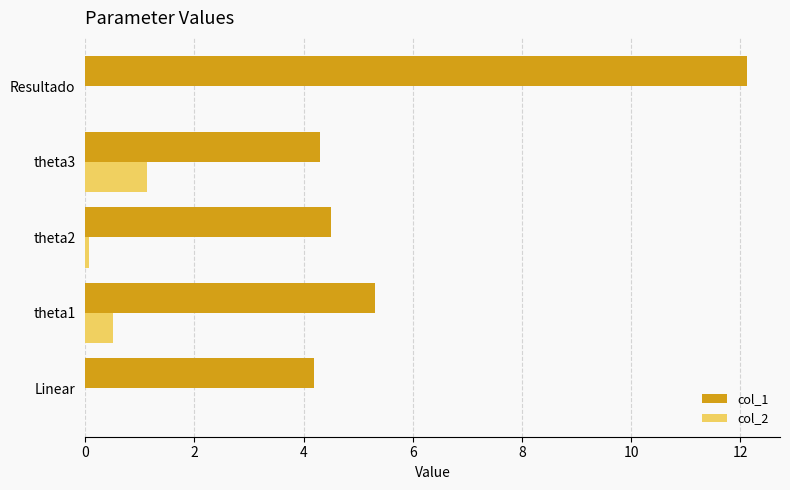

At which label is col_1 closest to 8?

theta1